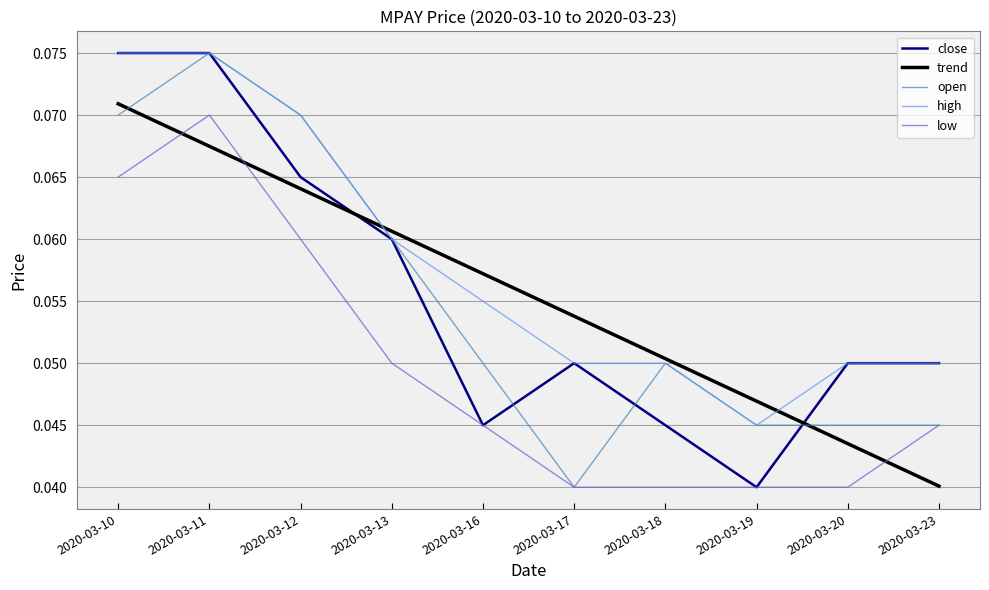

At which label is close closest to 0?

2020-03-19